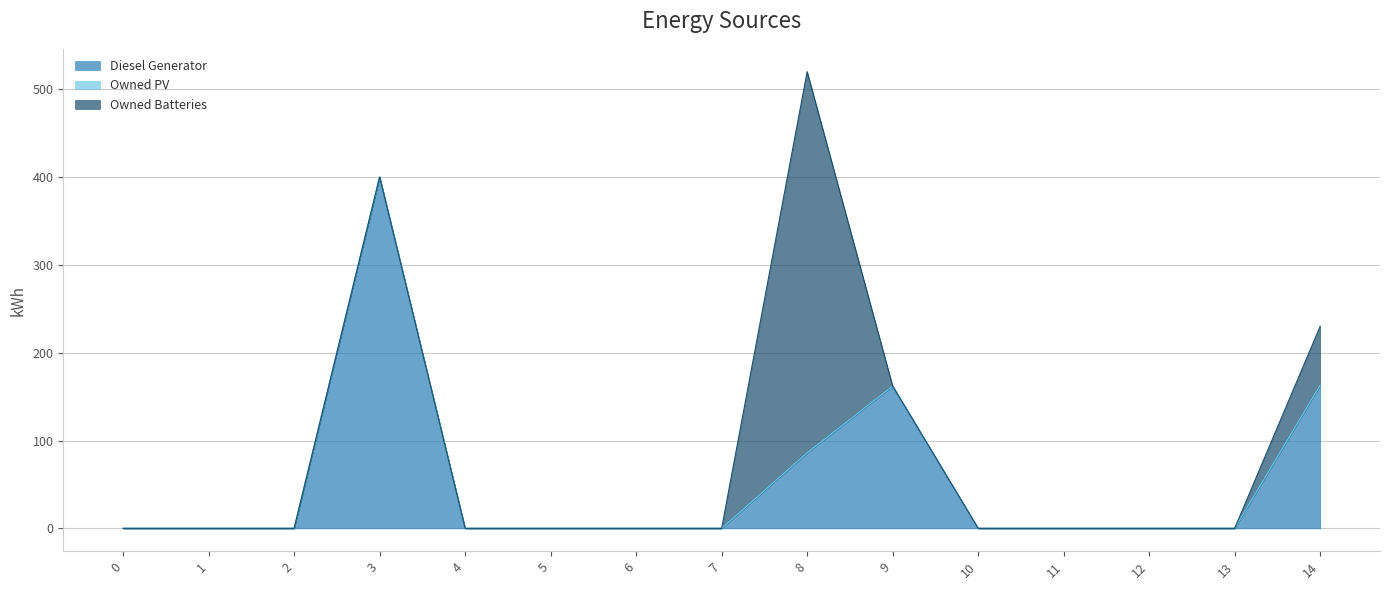

List the labels in order of Owned PV value, smallest first.

0, 1, 2, 3, 4, 5, 6, 7, 8, 9, 10, 11, 12, 13, 14